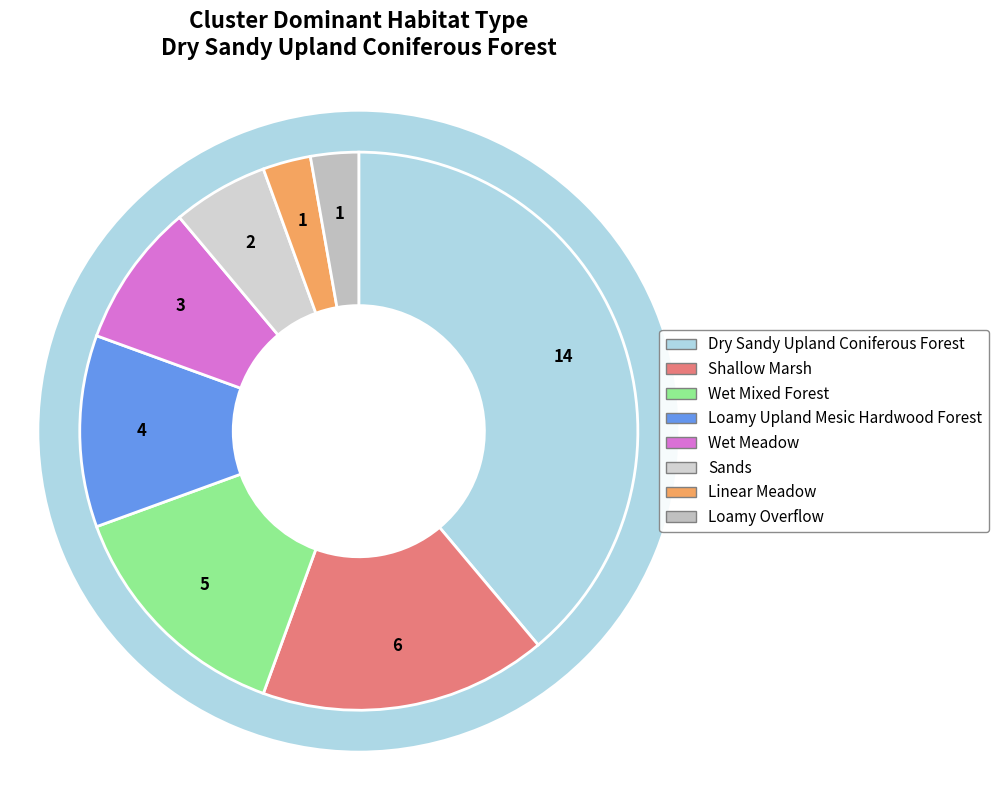

What is the total percentage of Loamy Overflow and Dry Sandy Upland Coniferous Forest?

41.7%